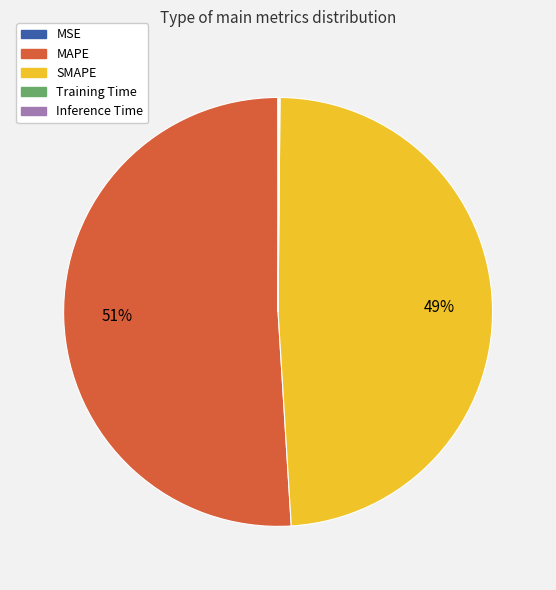

Which category has the biggest portion of the pie?

MAPE